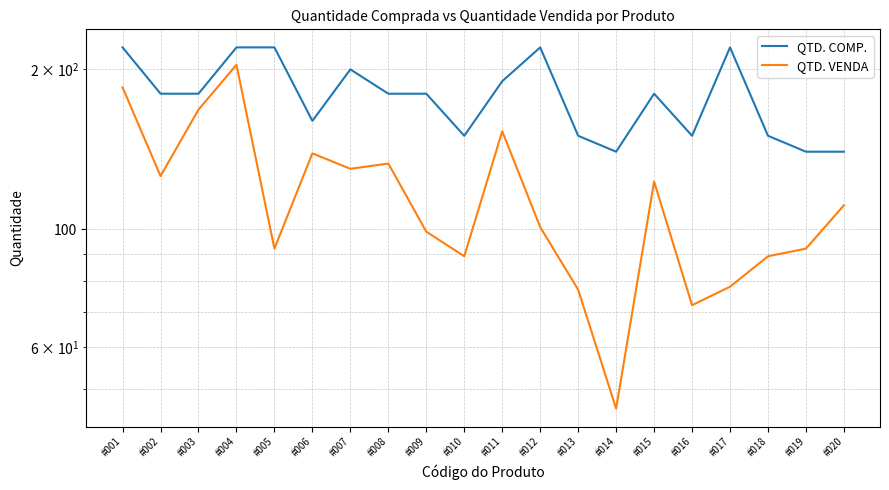

List the labels in order of QTD. VENDA value, largest first.

#004, #001, #003, #011, #006, #008, #007, #002, #015, #020, #012, #009, #005, #019, #010, #018, #017, #013, #016, #014